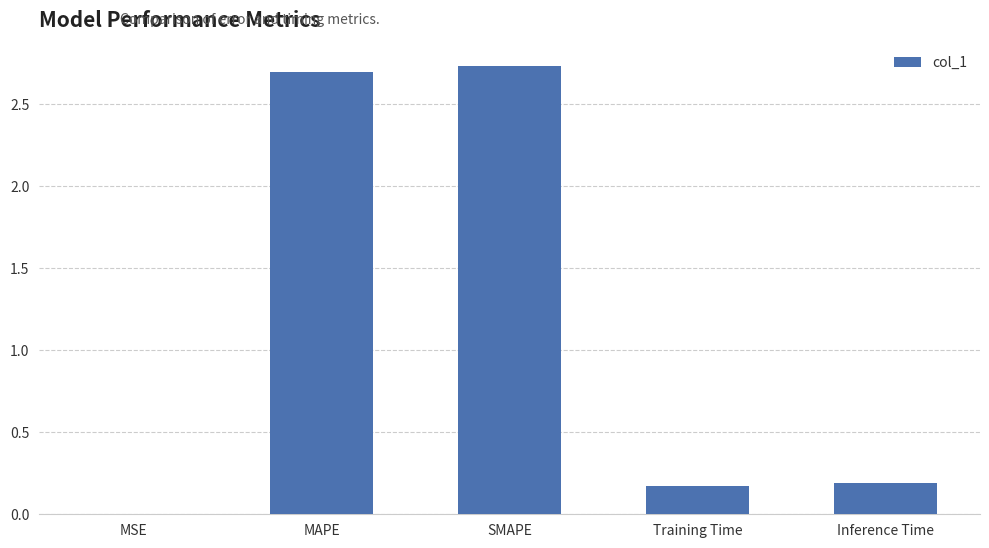

The chart shows a value of 2.7 at SMAPE. True or false?

True